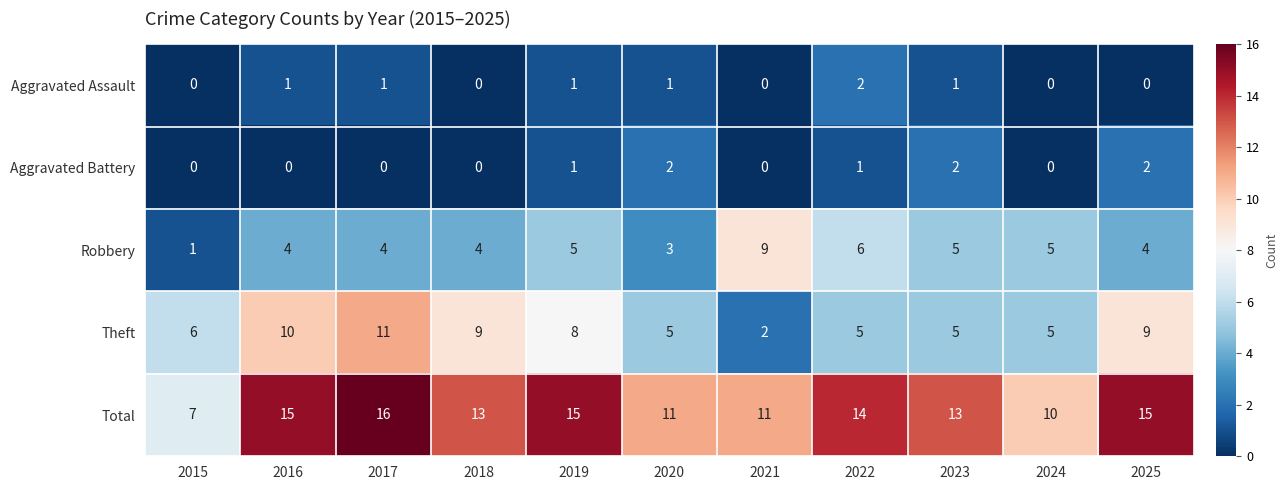

What is the difference between the maximum and second lowest values in the Total series?

6